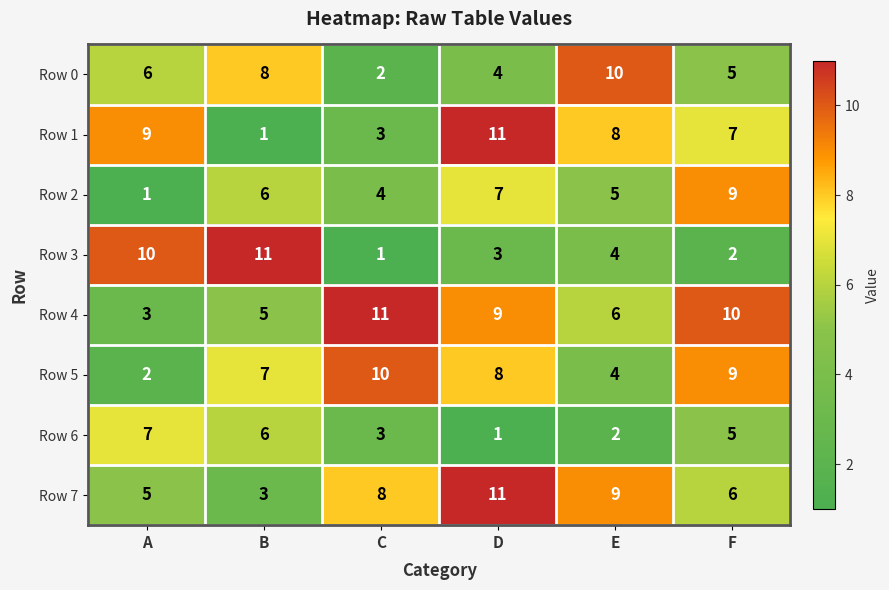

At which category is the sum across all series the highest?

D